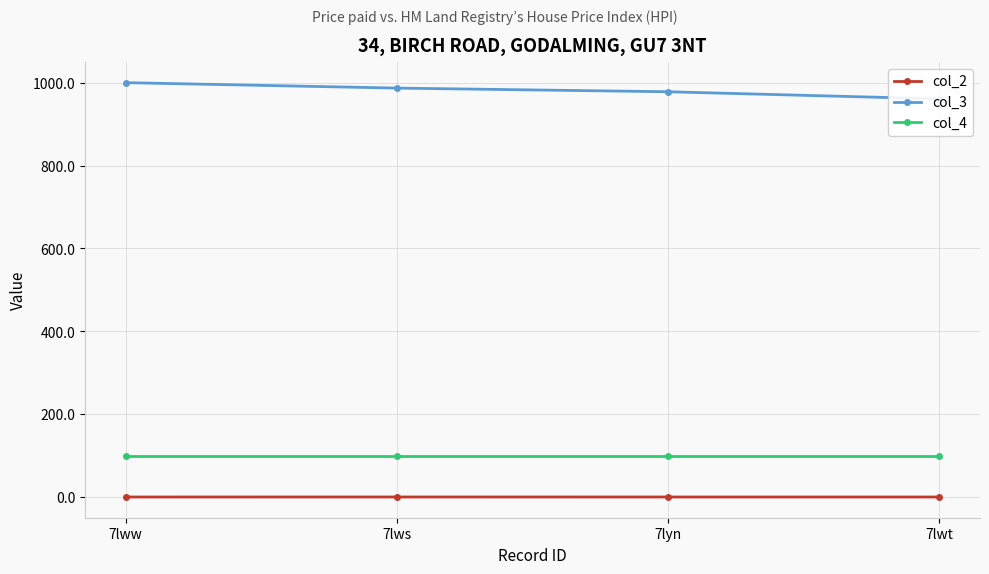

What is the total value across all series at 7lws?

1086.9